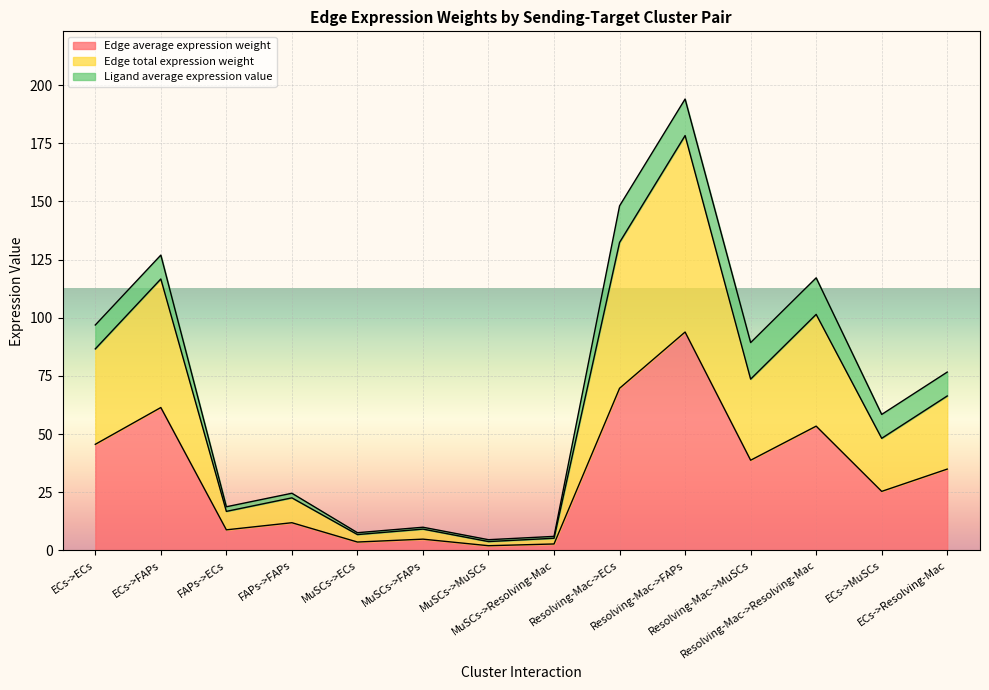

Does the chart display data point markers on the line(s)?

No